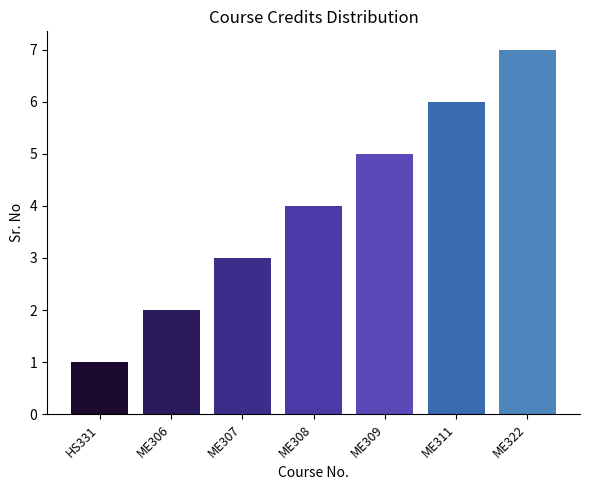

Reading left to right, list all the values displayed in this chart.

1	2	3	4	5	6	7